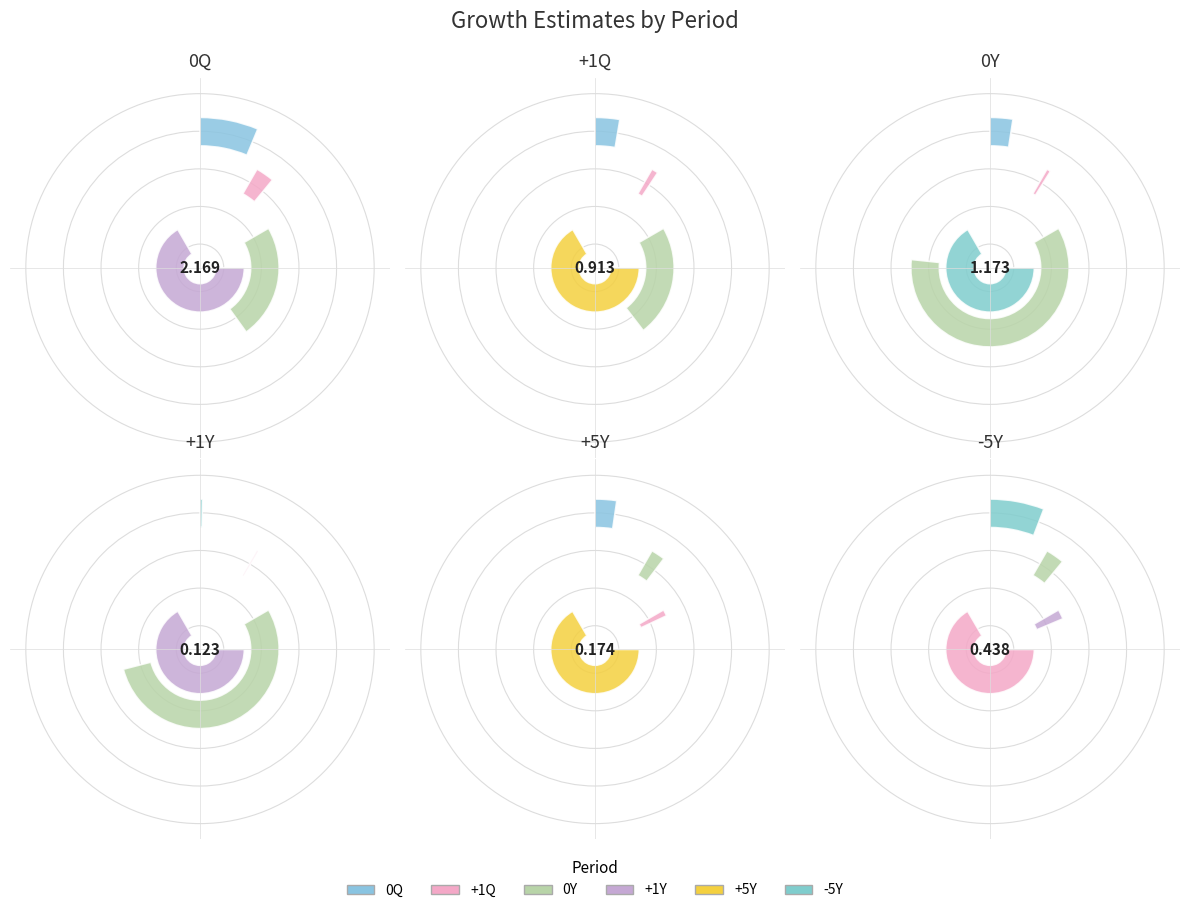

Which slice is the smallest?

+1Y